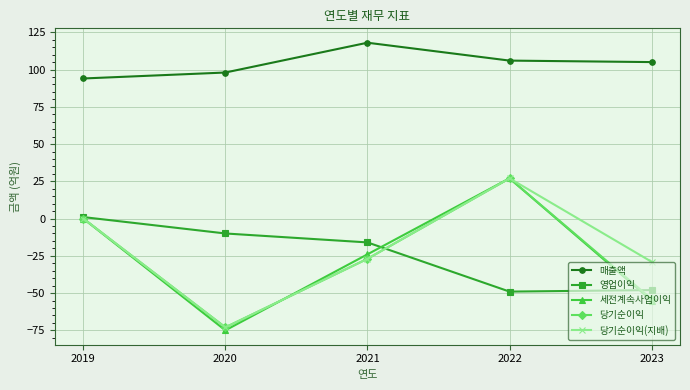

At which category is the sum across all series the highest?

2022